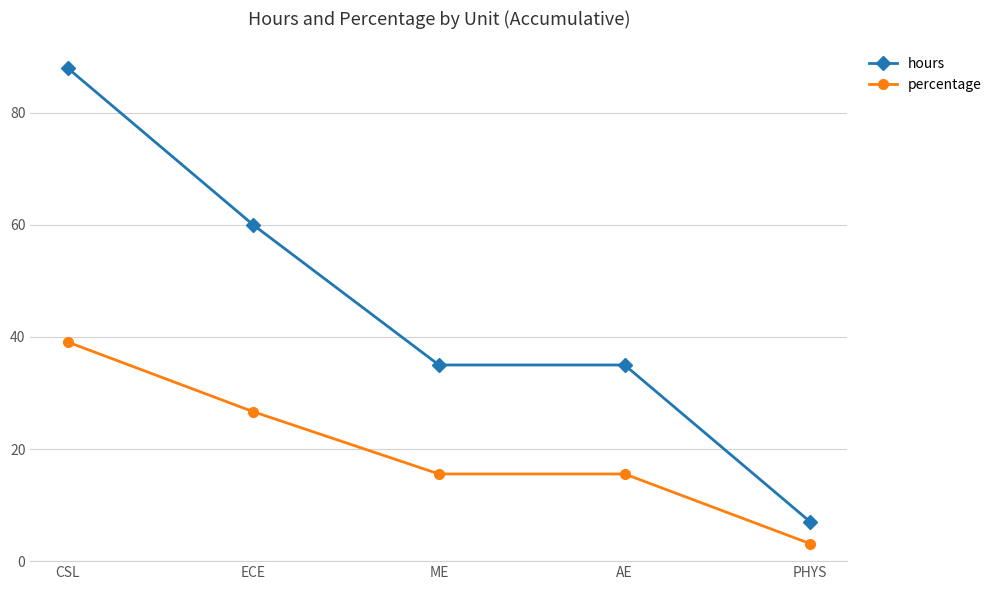

True or false: hours has more than 1 points higher than both neighbors.

False